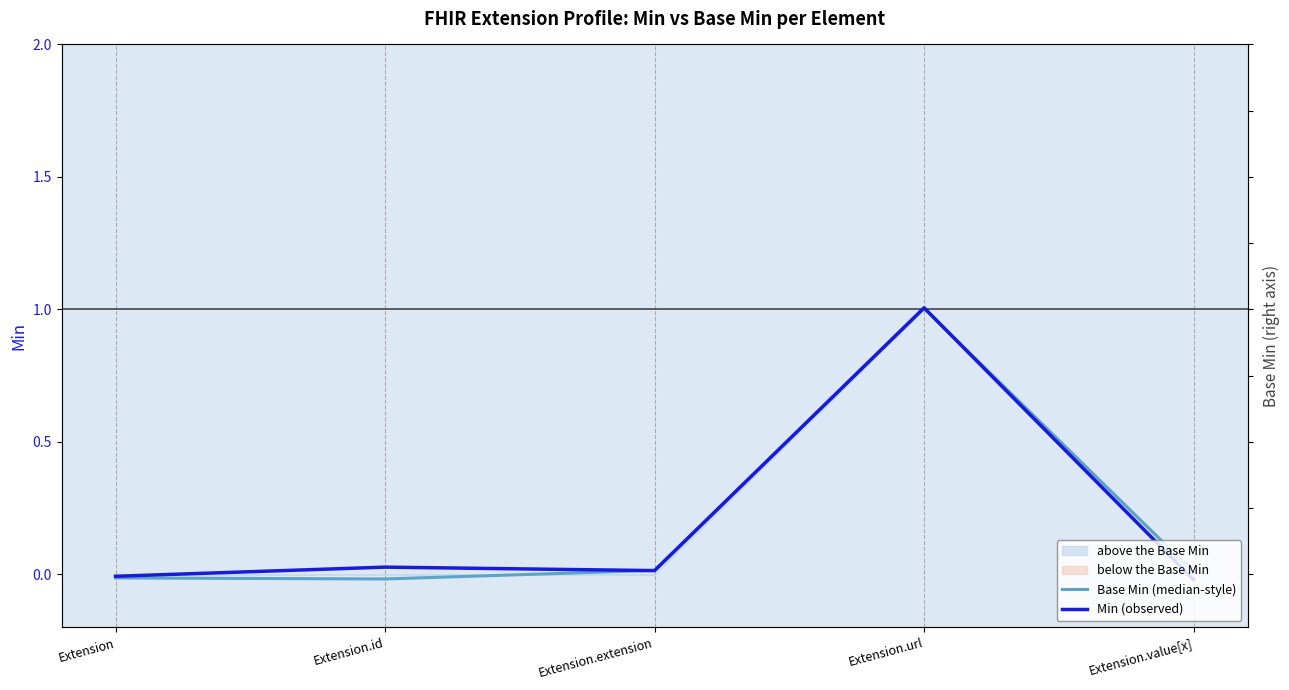

Rank the series by their maximum value, from highest to lowest.

Min (observed), Base Min (median-style), Base Min (right)